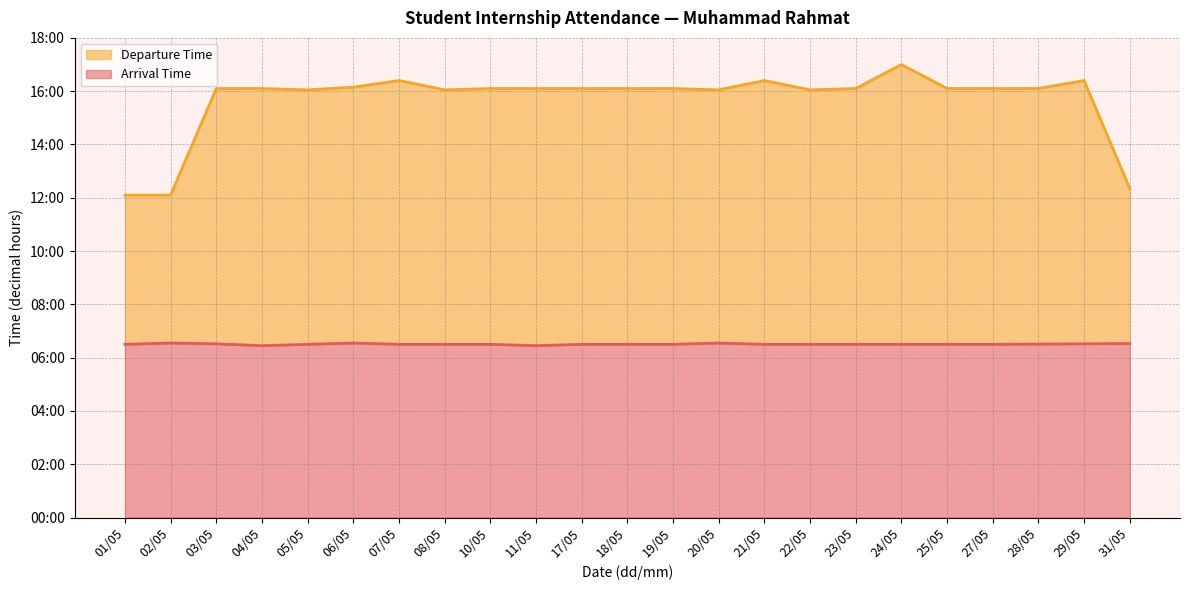

What value does the Departure Time series have at 11/05?

16.1